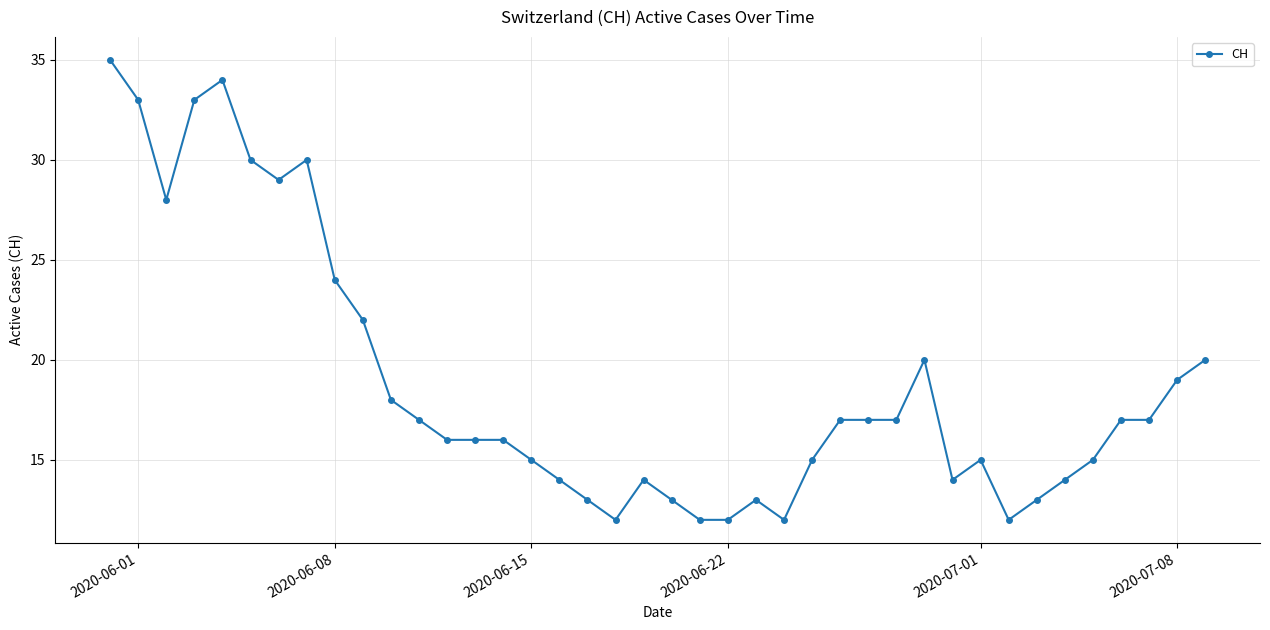

What is the minimum value shown in the chart?

12